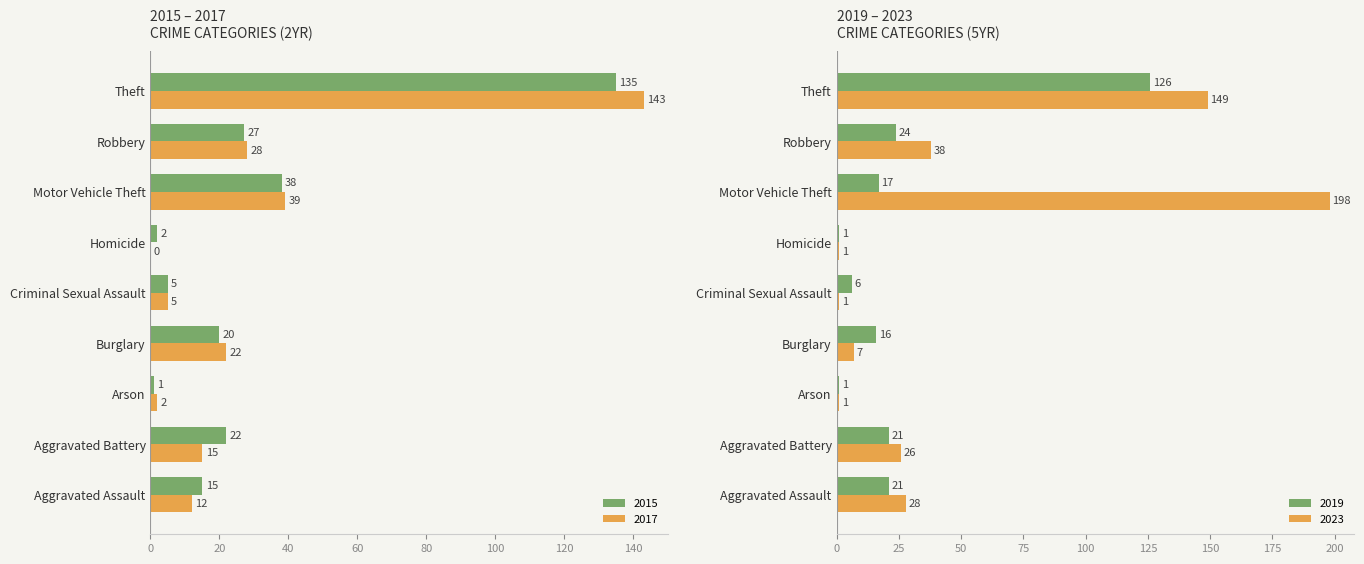

What is the value of the 2016 bar at the 1st from the left?

12